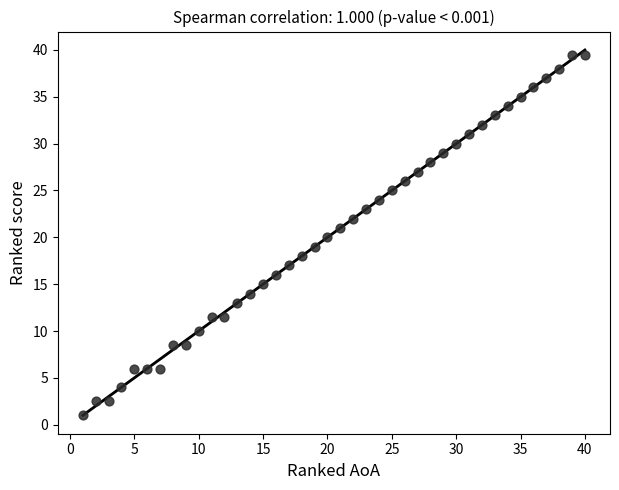

What is the range of Y values (max minus min)?

38.5